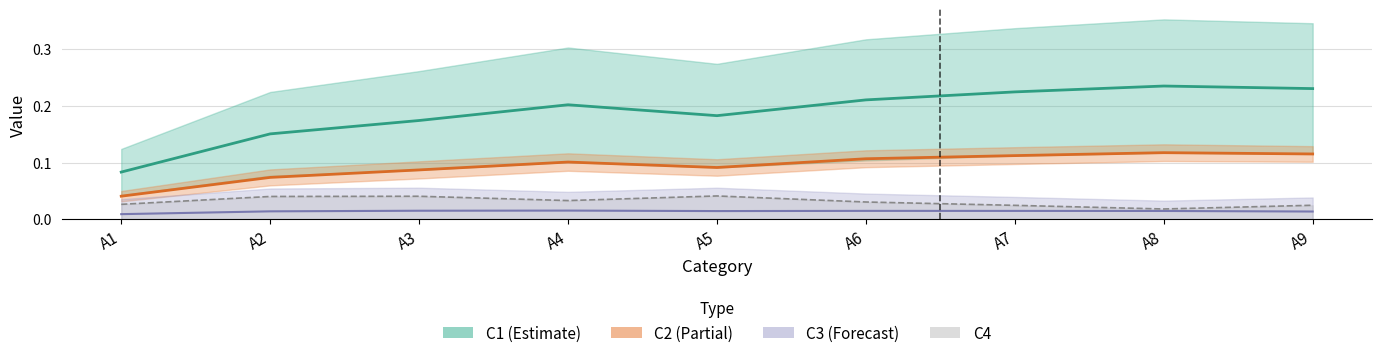

What is the maximum value for C1?

0.2